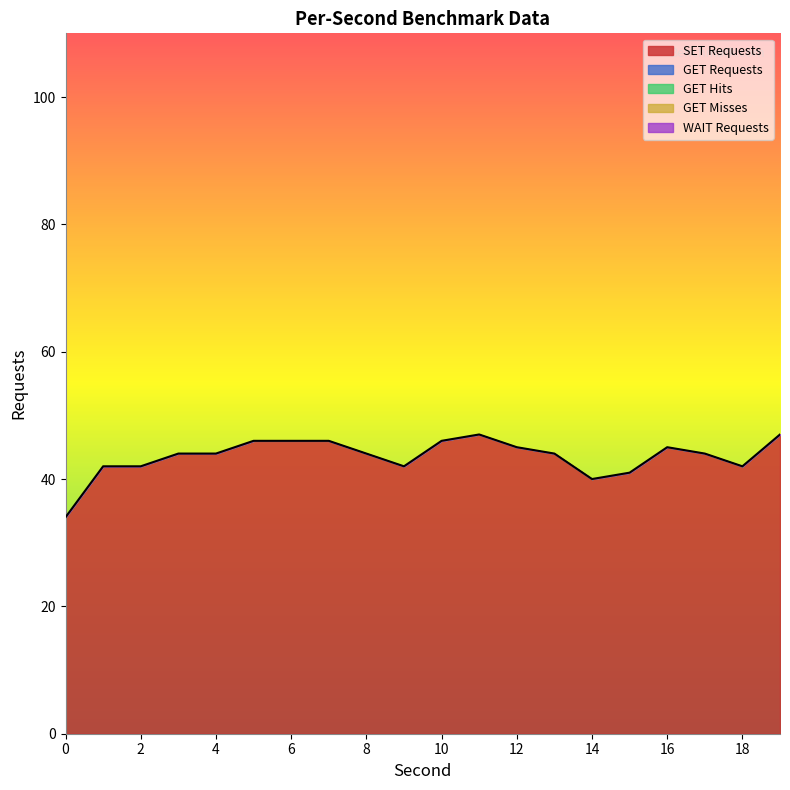

How many lines are shown in the chart?

1